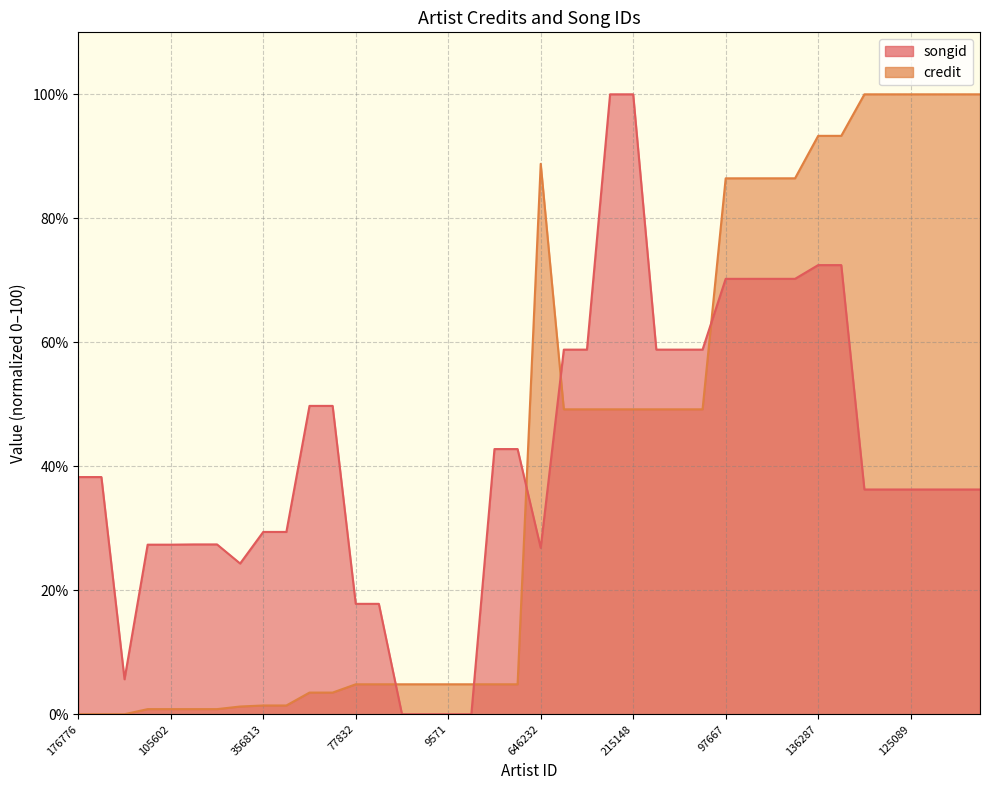

At which label does credit reach its peak?

2230